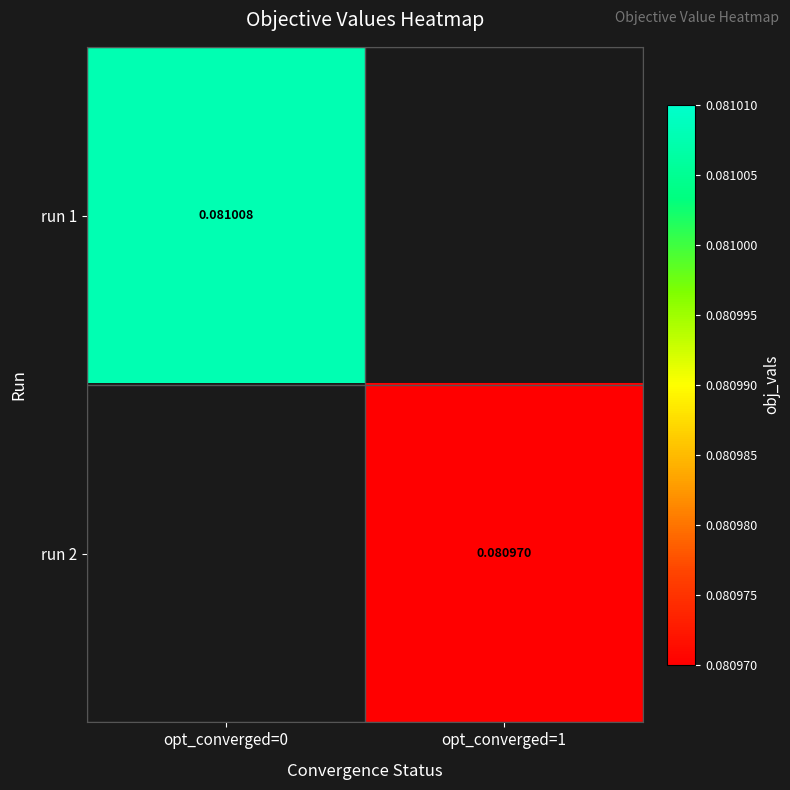

How many distinct data groups are displayed?

2